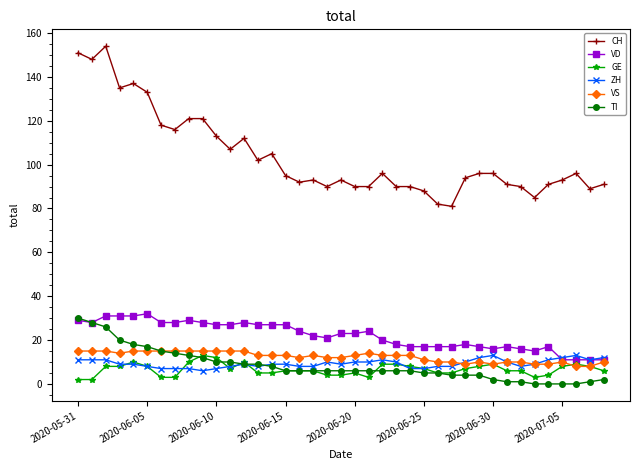

Which series has the largest range (max minus min)?

CH